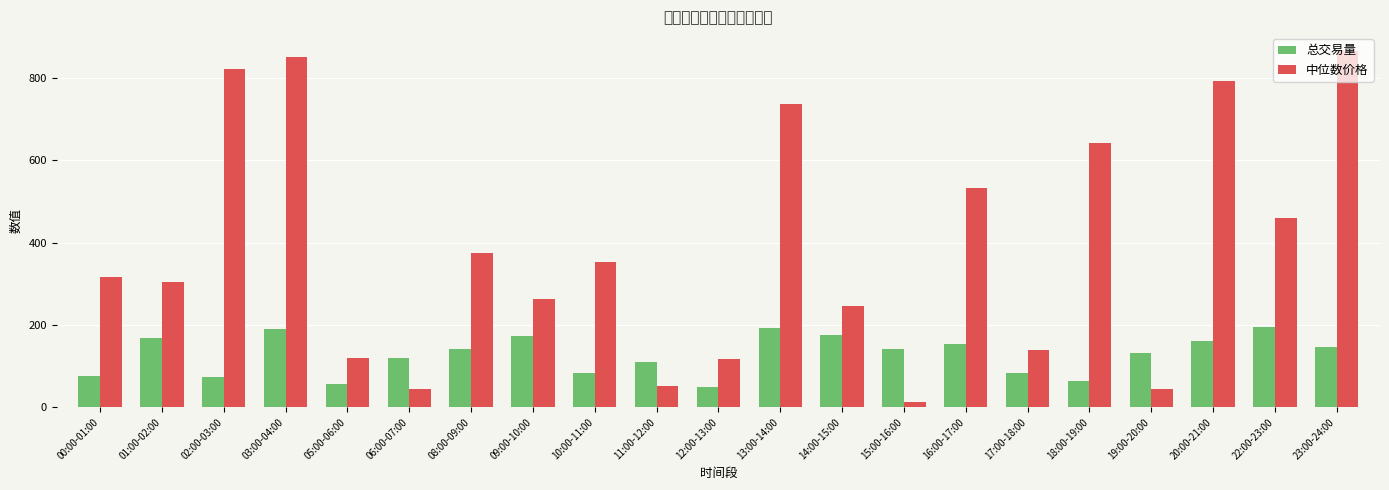

At how many categories does at least one series exceed 433?

8